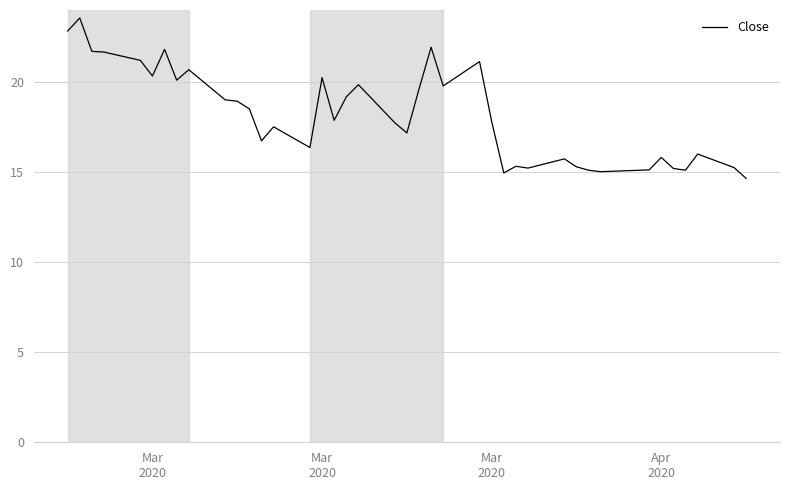

What is the maximum value shown in the chart?

23.6